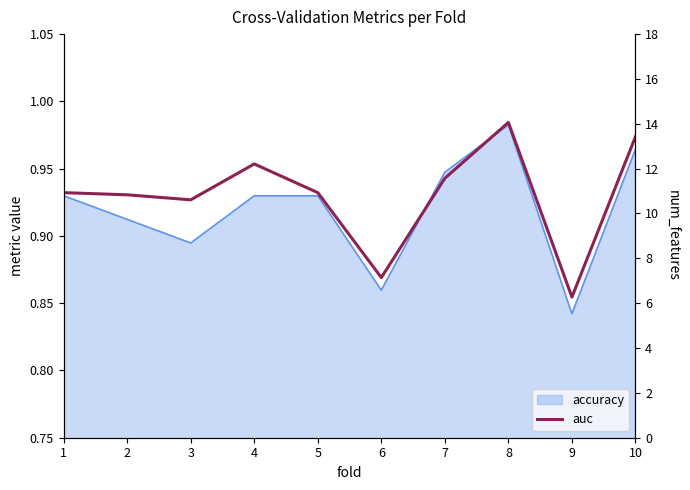

What is the sum of all values?

9.3